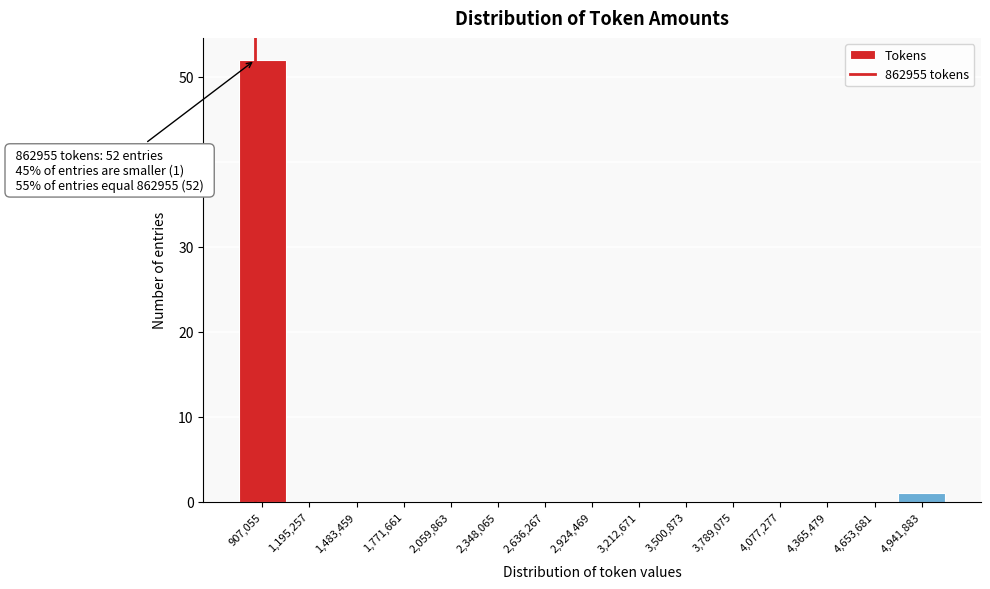

Over which range of the x-axis is the bar tallest?

750000 to 1050000